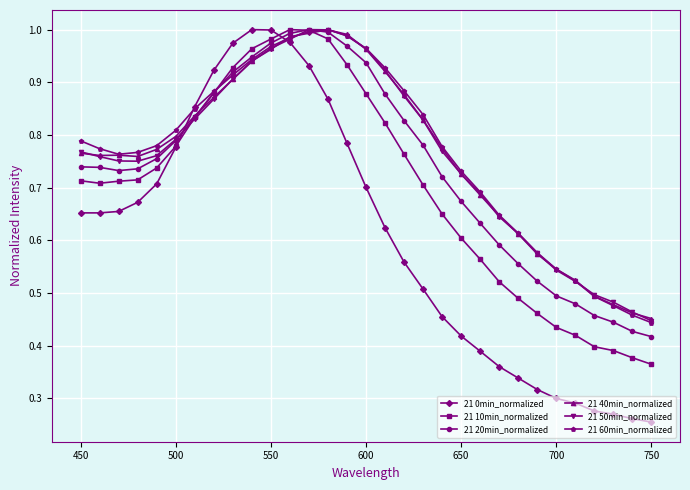

Is this an area chart (filled region under the line)?

No